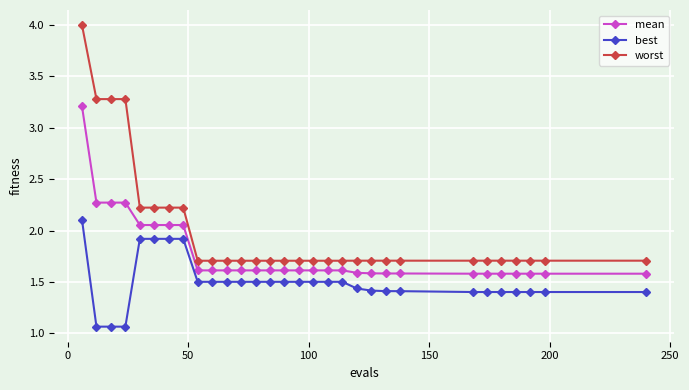

Which series has the largest range (max minus min)?

worst